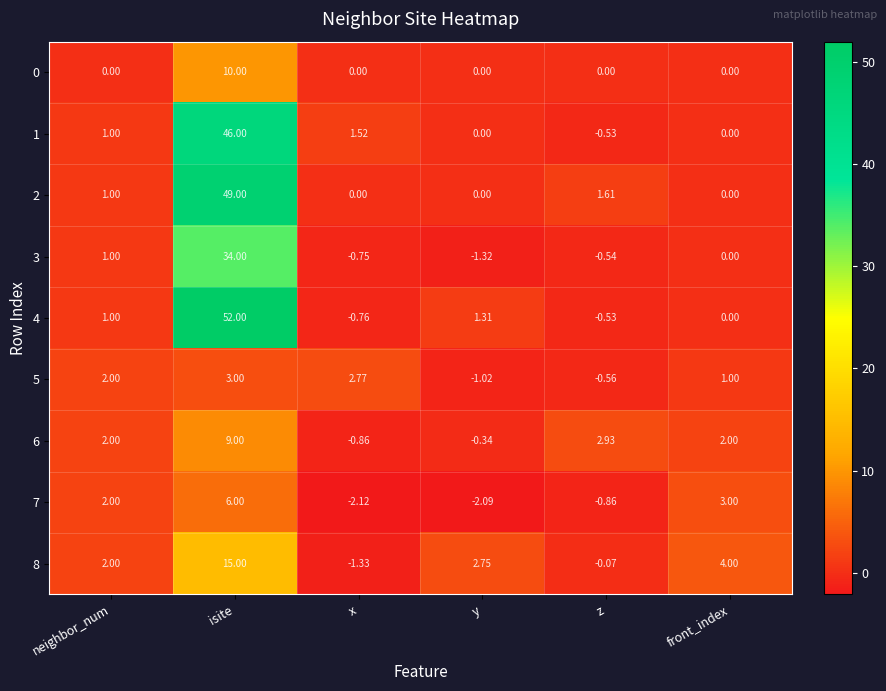

Is the value of 0 at neighbor_num greater than the value of 8 at neighbor_num?

No